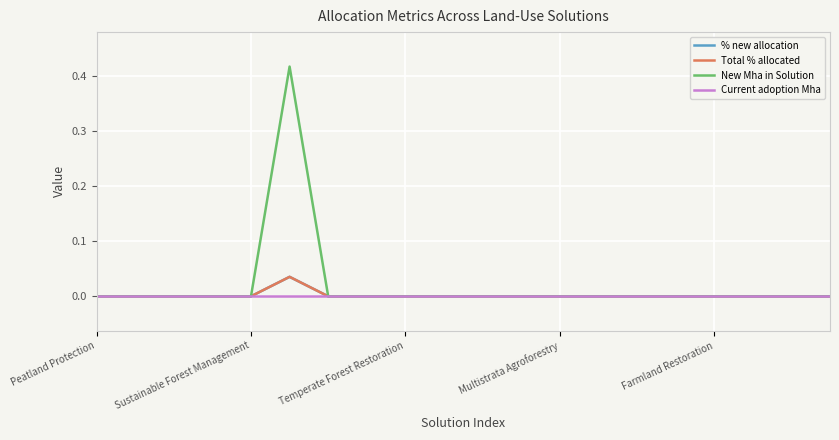

What is the difference between the maximum and second lowest values in the New Mha in Solution series?

0.4